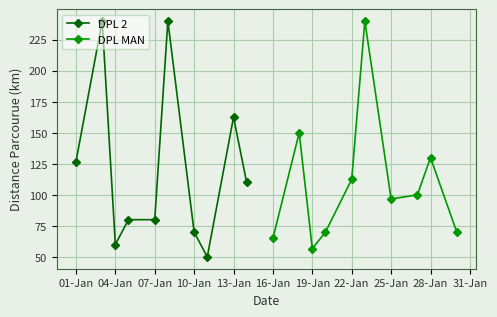

Reading right to left, list all the values displayed in this chart.

DPL 2: 110.0	162.5	50.0	70.0	240.0	80.0	80.0	60.0	240.0	126.7
DPL MAN: 70.0	130.0	100.0	96.7	240.0	112.5	70.0	56.7	150.0	65.0